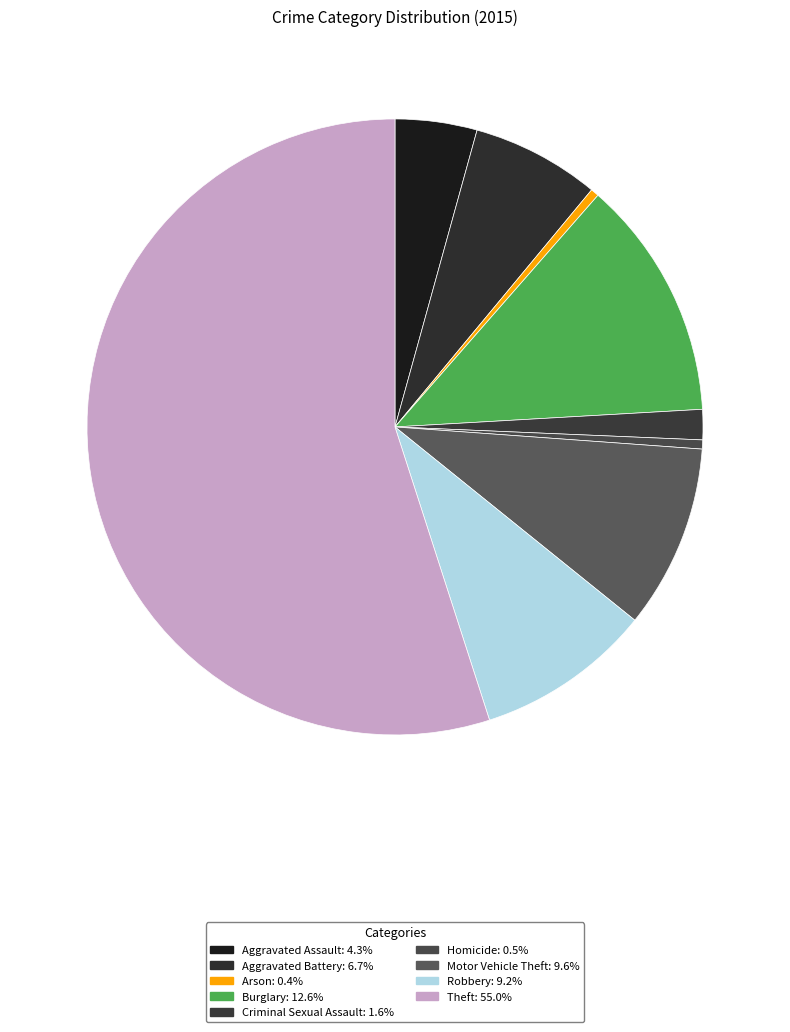

What is the largest slice in the pie chart?

Theft